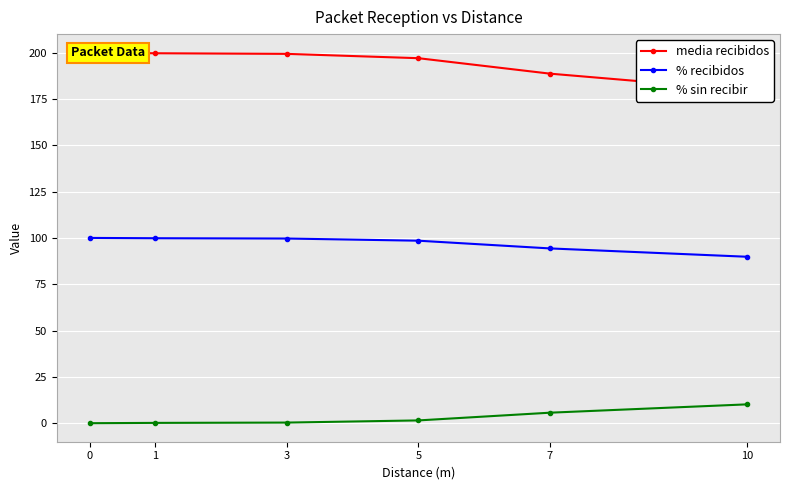

What is the minimum value for media recibidos?

179.7